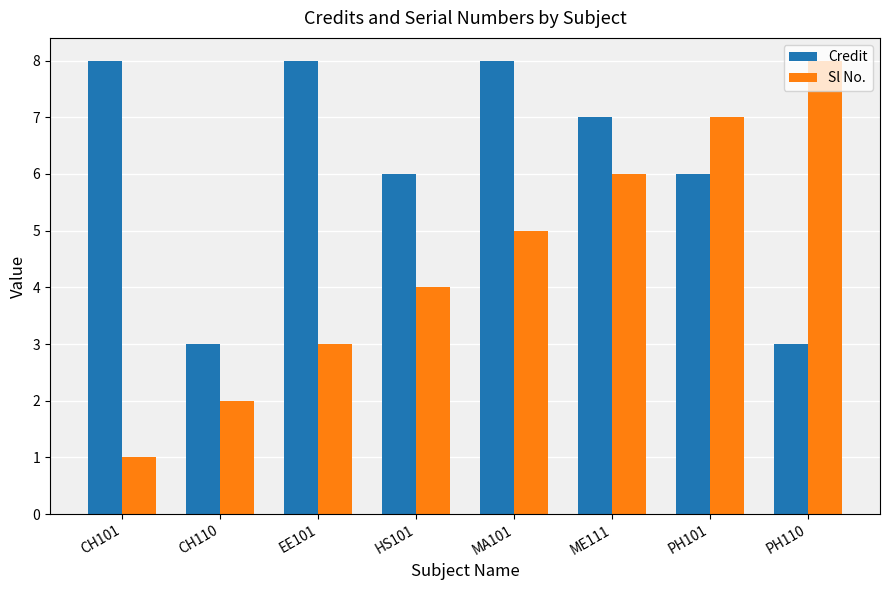

What is the label of the 5th bar from the right?

HS101